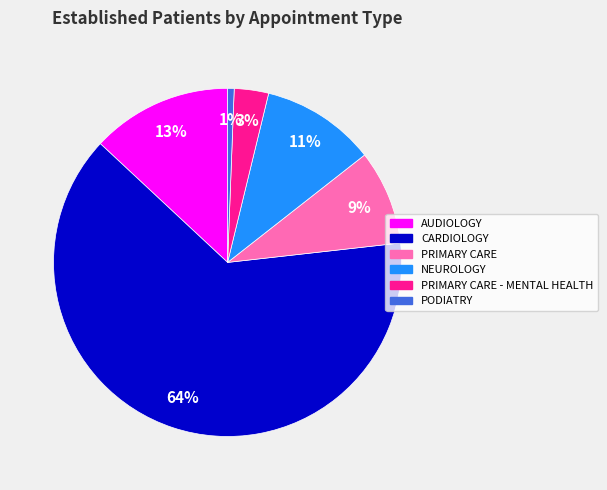

Which category has the smallest portion of the pie?

PODIATRY